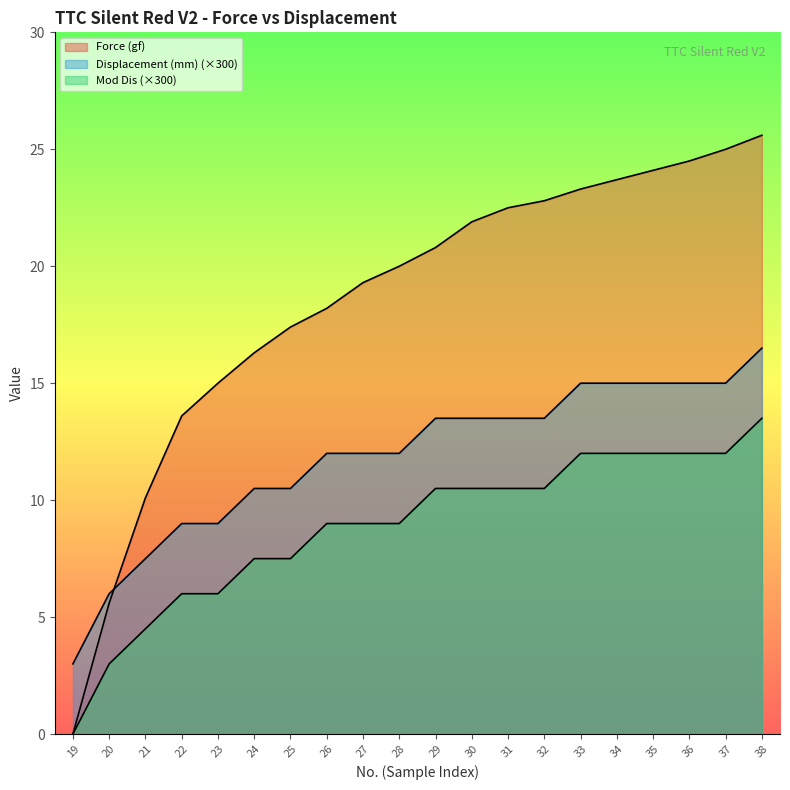

What is the sum of the Displacement (mm) values at 27 and 26?

24.0